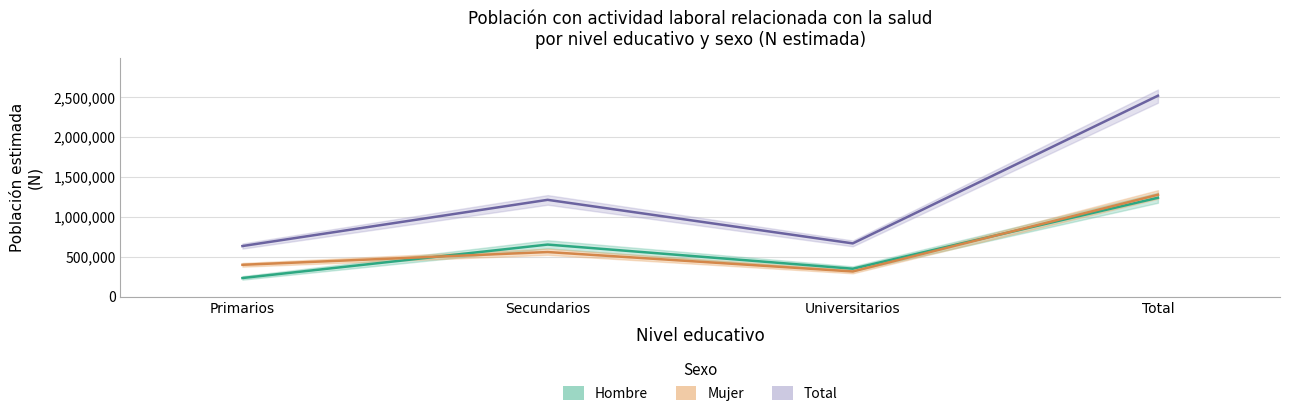

What is the sum of all Total values?

5035998